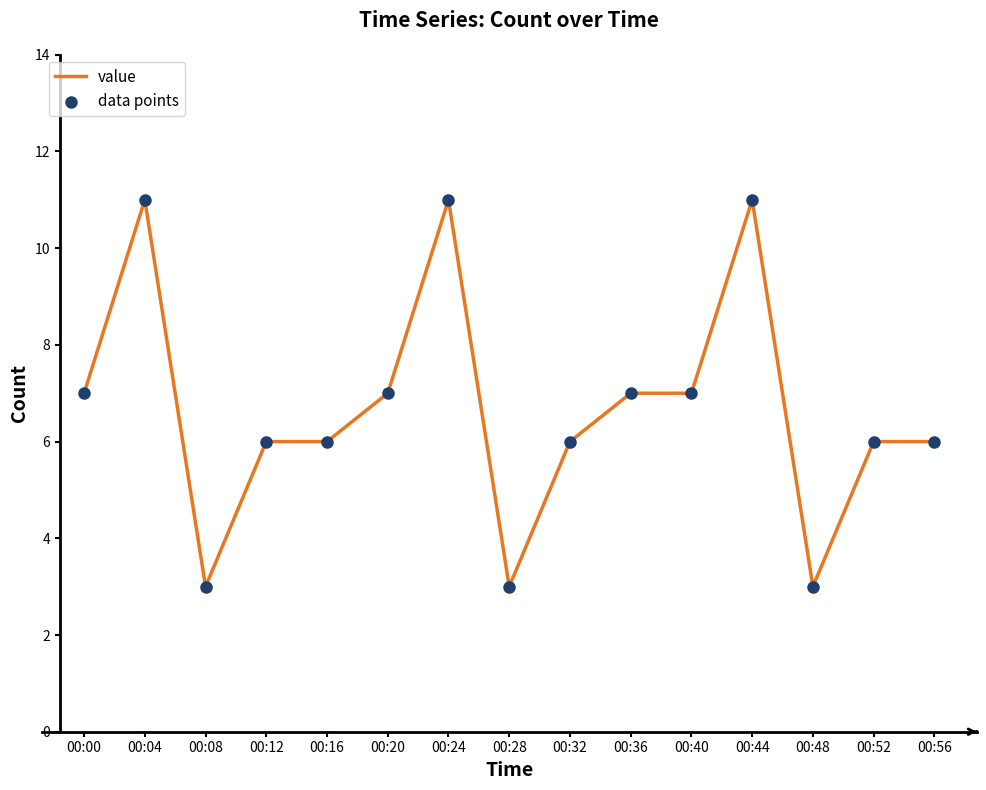

What is the difference between the maximum and minimum values?

8